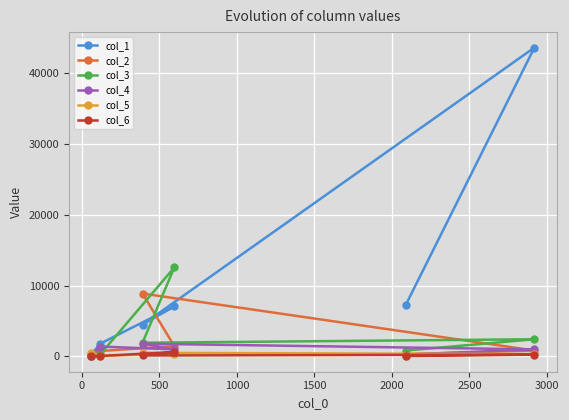

What is the sum of all col_2 values?

12307